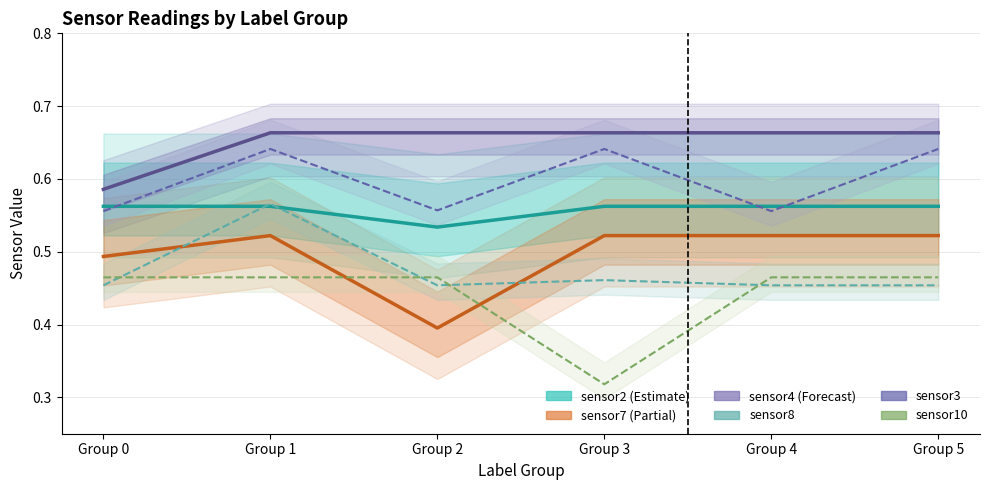

Between Group 0 and Group 5, which series saw the biggest shift?

sensor3